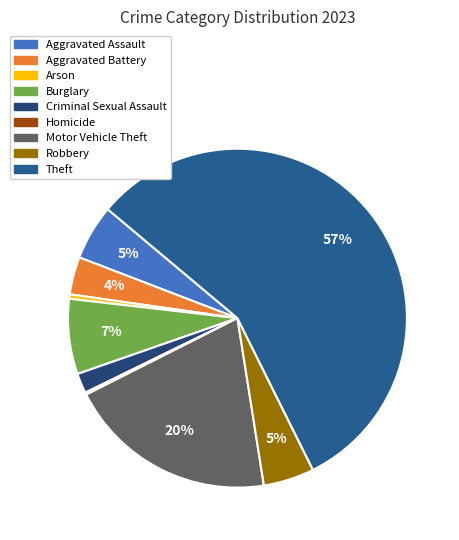

Is it true that Burglary is 7% of the pie?

True